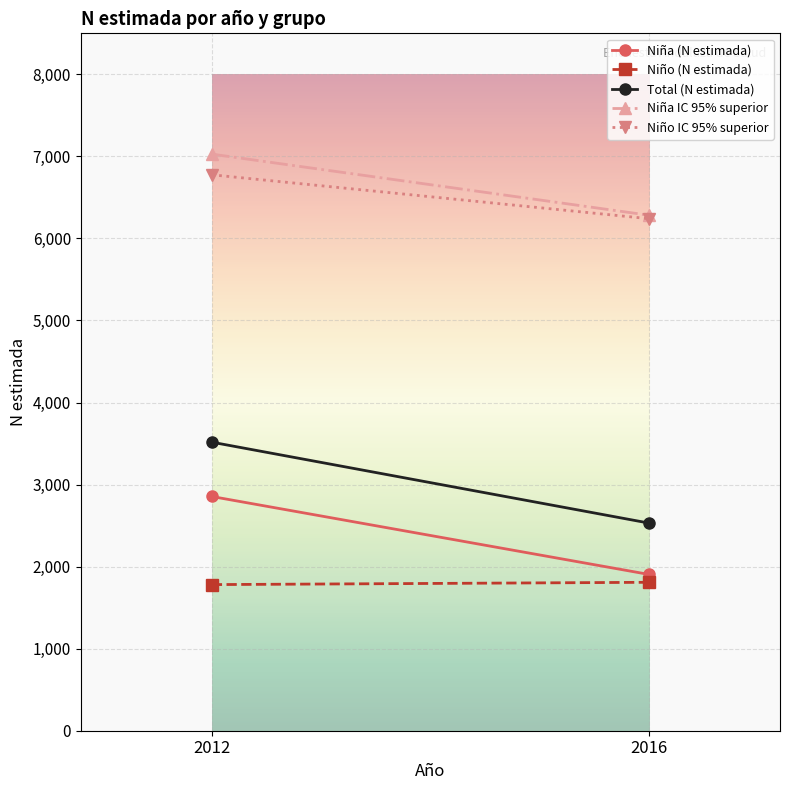

How many lines are shown in the chart?

5